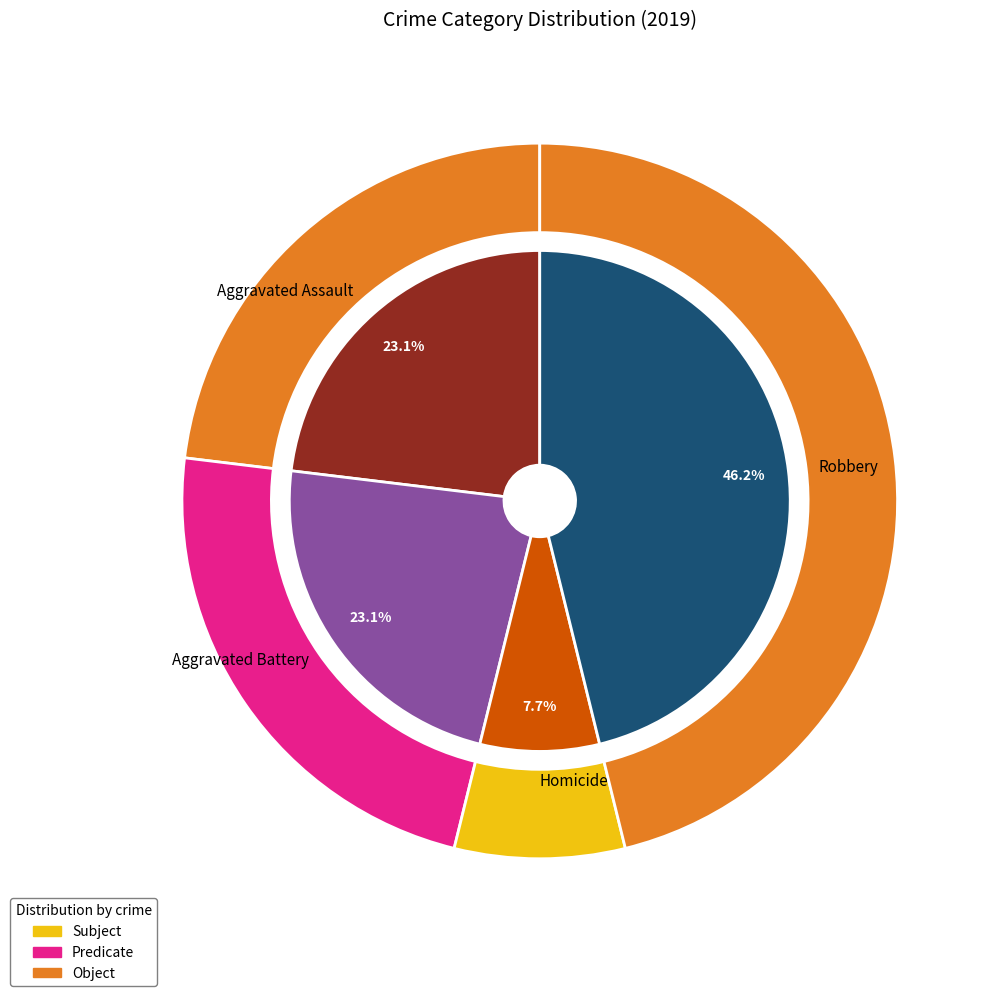

The Robbery slice represents 56% of the pie. True or false?

False